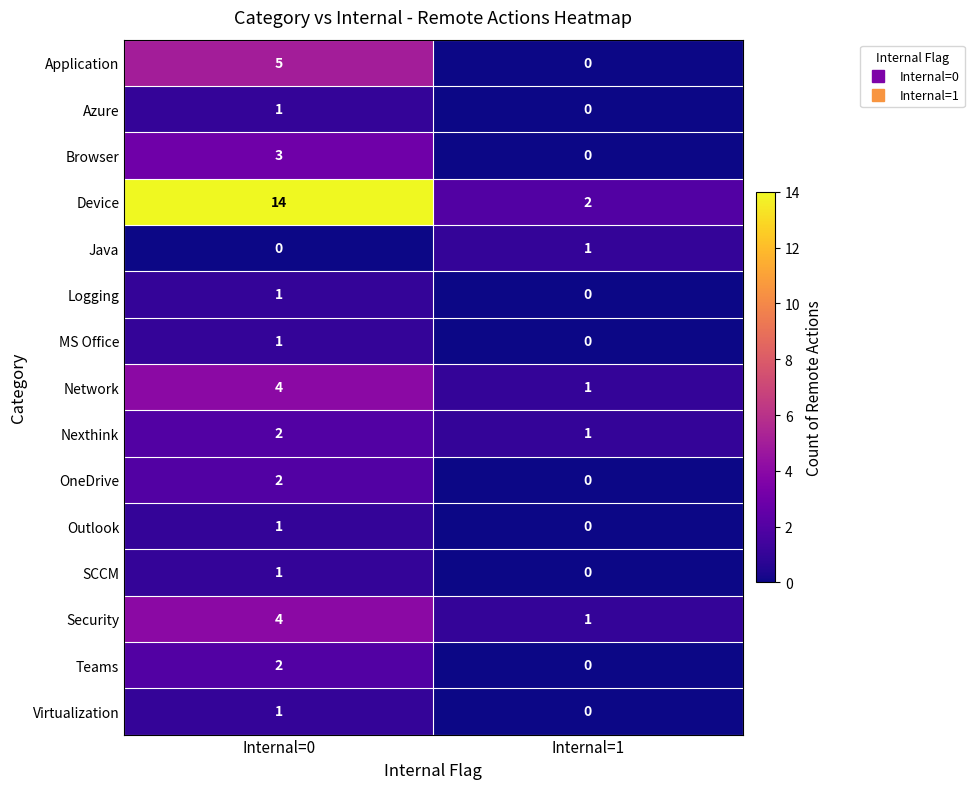

How many series are shown in this chart?

15